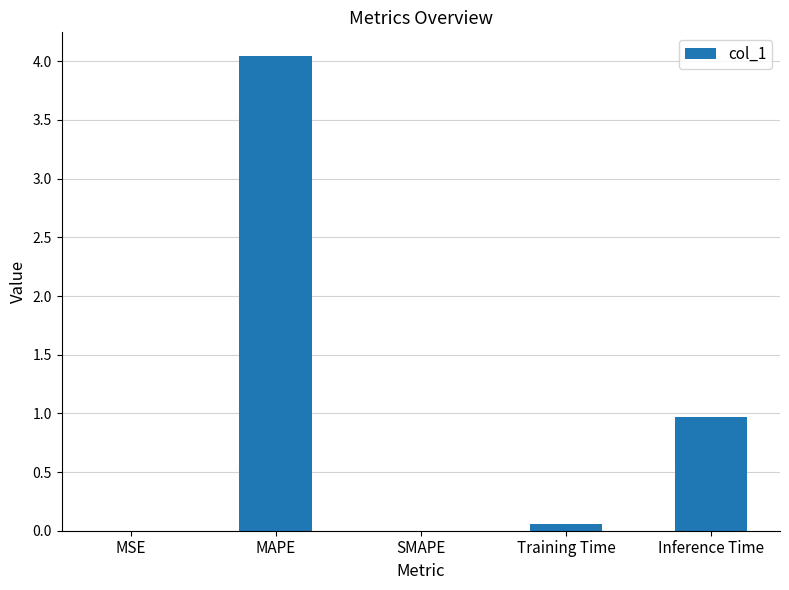

Is it true that the value at SMAPE is 2.3?

False